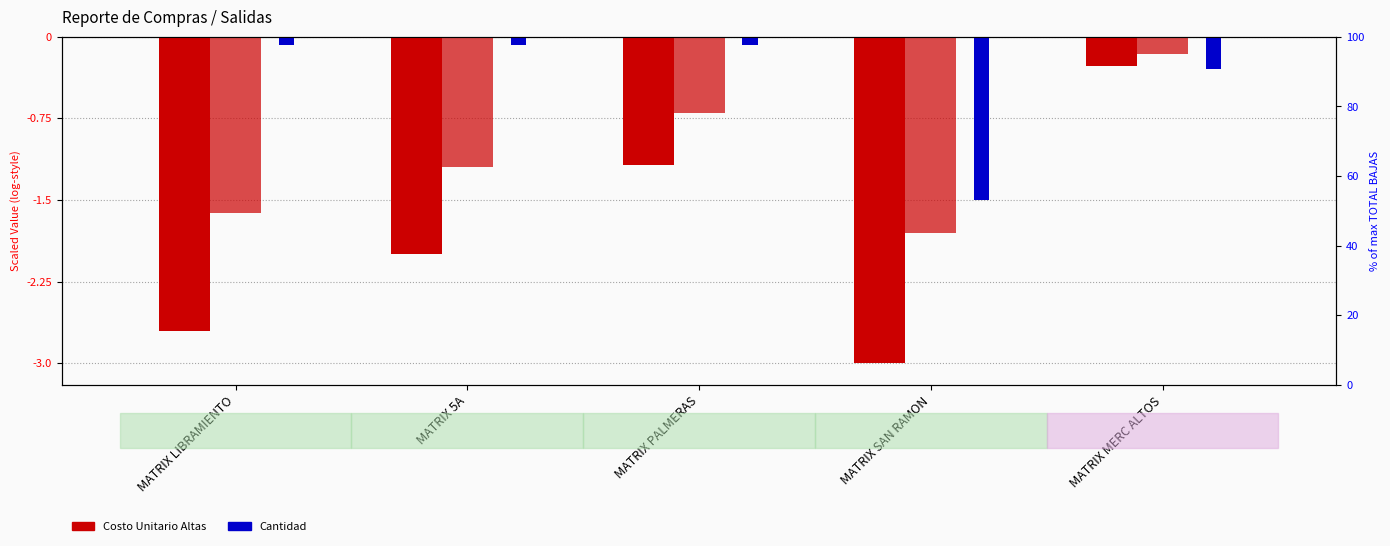

What is the difference between the CANTIDAD values at MATRIX PALMERAS and MATRIX 5A?

0.5